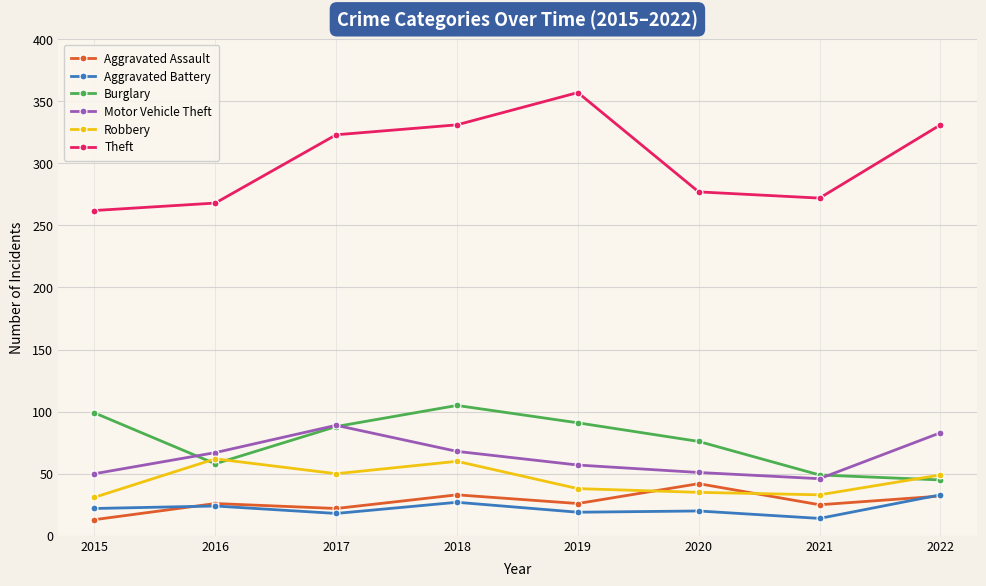

List the series in order of their peak value, lowest first.

Aggravated Battery, Aggravated Assault, Robbery, Motor Vehicle Theft, Burglary, Theft